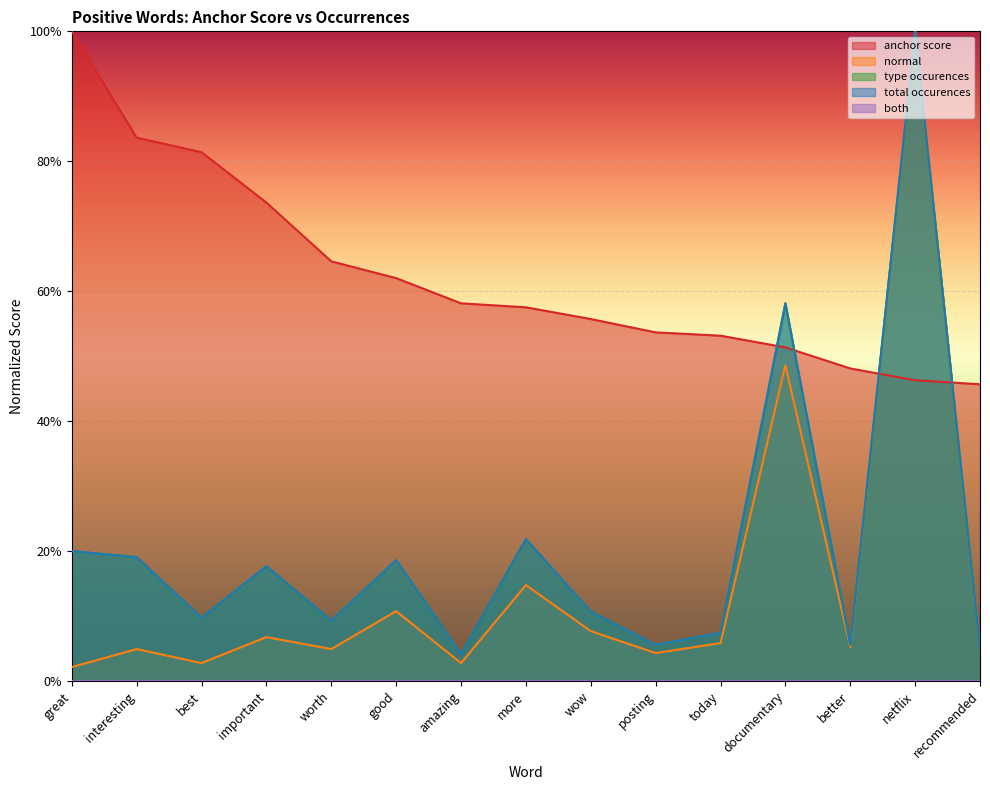

What is the label of the 3rd point from the left?

best